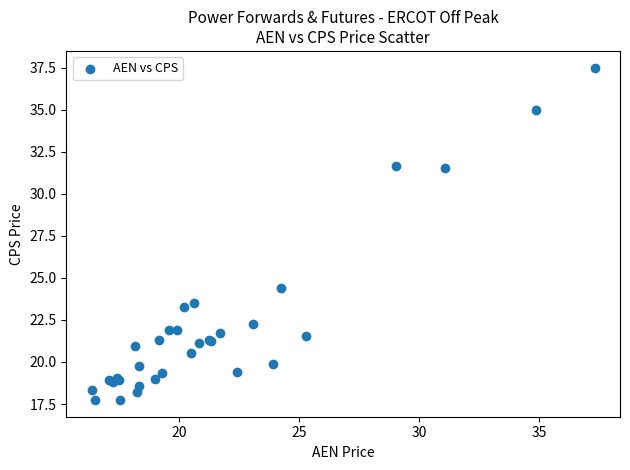

What Y value in the scatter plot is closest to 27?

24.4